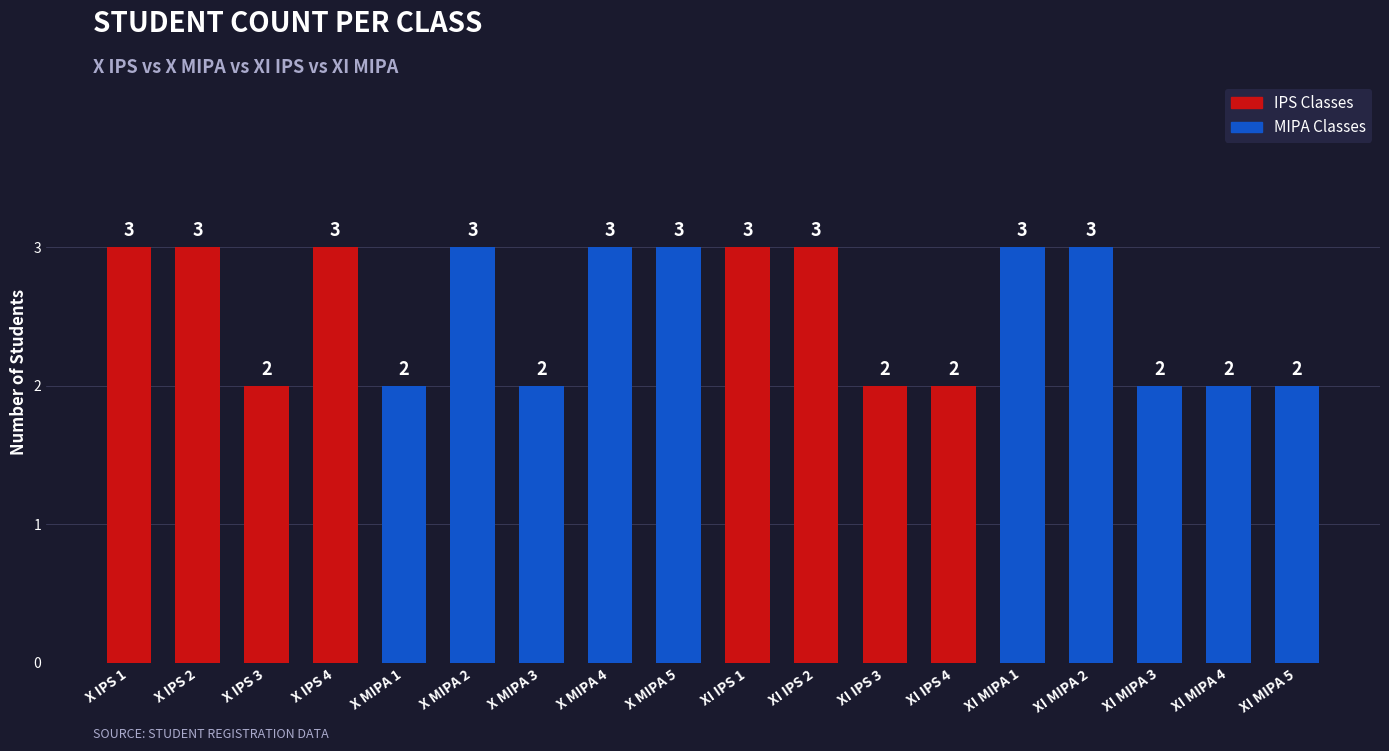

Reading right to left, what are all the values shown in this chart?

XI MIPA 5=2	XI MIPA 4=2	XI MIPA 3=2	XI MIPA 2=3	XI MIPA 1=3	XI IPS 4=2	XI IPS 3=2	XI IPS 2=3	XI IPS 1=3	X MIPA 5=3	X MIPA 4=3	X MIPA 3=2	X MIPA 2=3	X MIPA 1=2	X IPS 4=3	X IPS 3=2	X IPS 2=3	X IPS 1=3